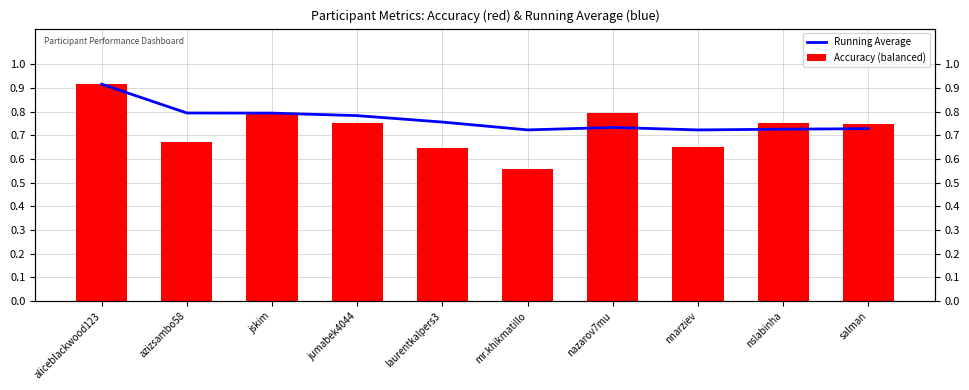

Does the chart contain stacked bars?

No